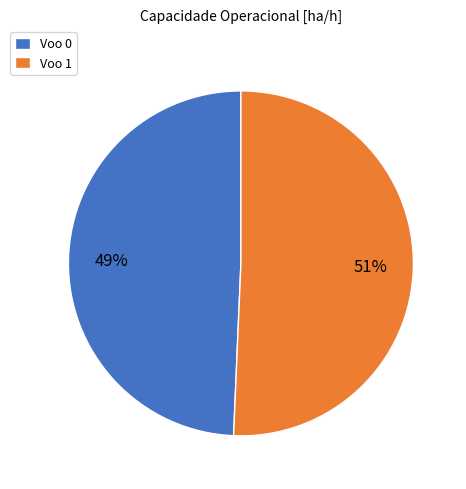

Is there a majority slice in this chart?

Yes